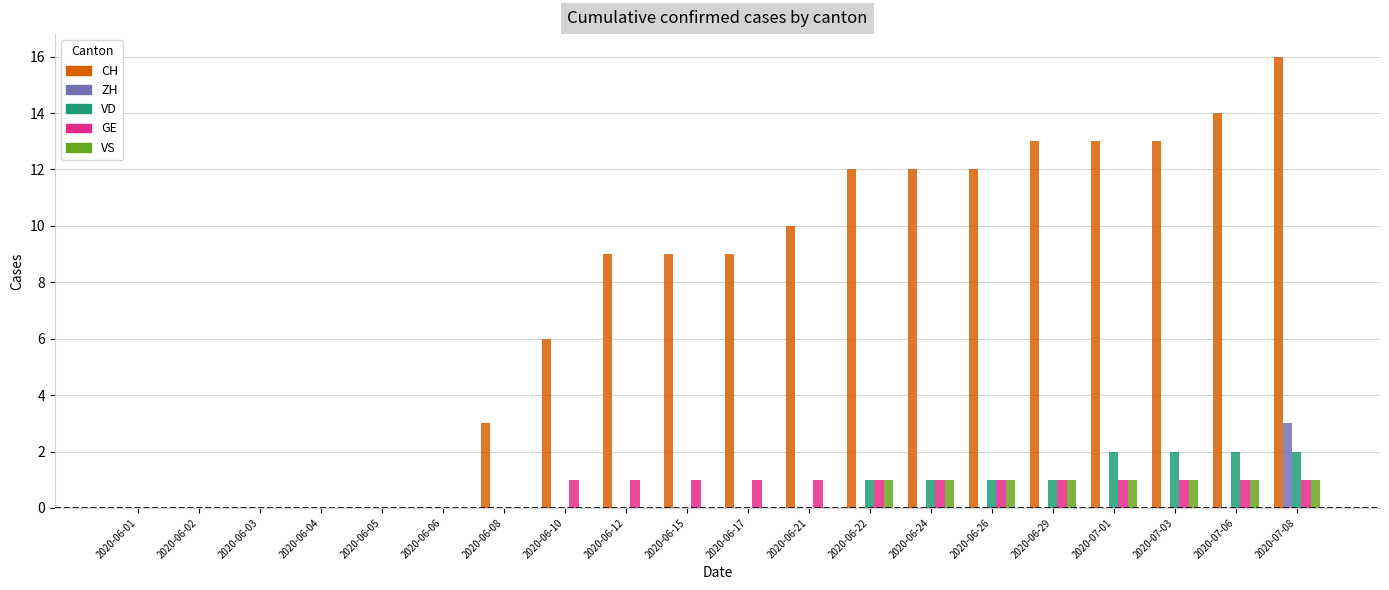

What is the sum of all VD values?

12